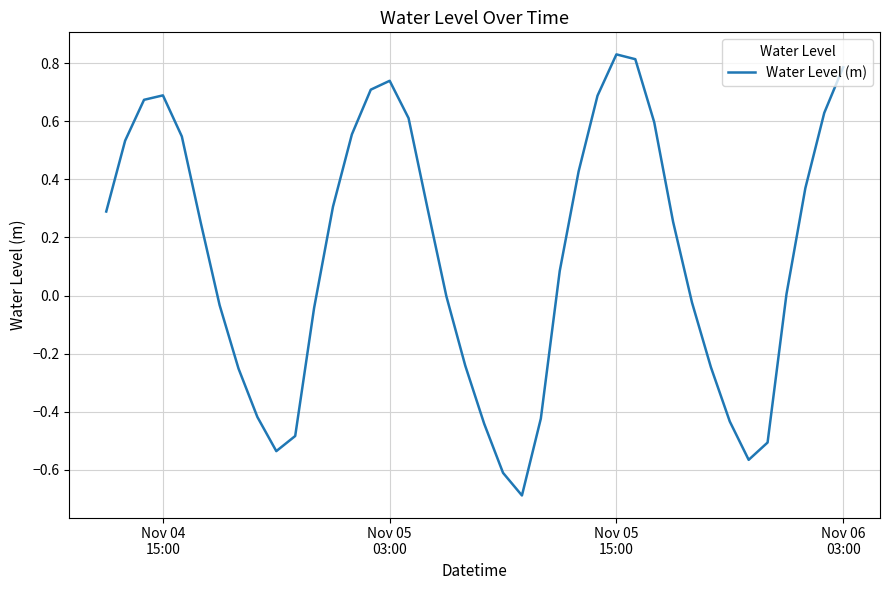

What is the minimum value shown in the chart?

-0.7